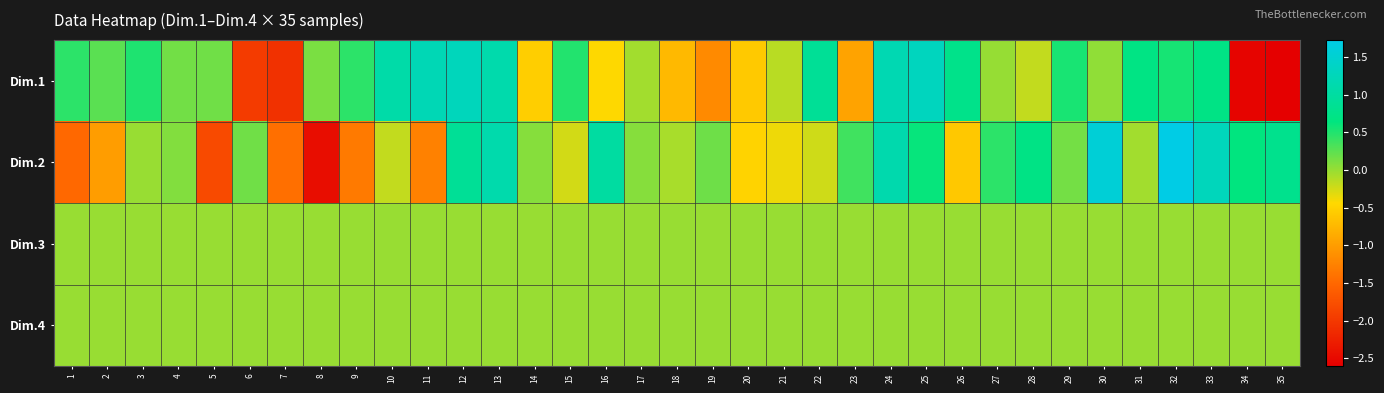

Which series has the largest total across all categories?

Dim.1